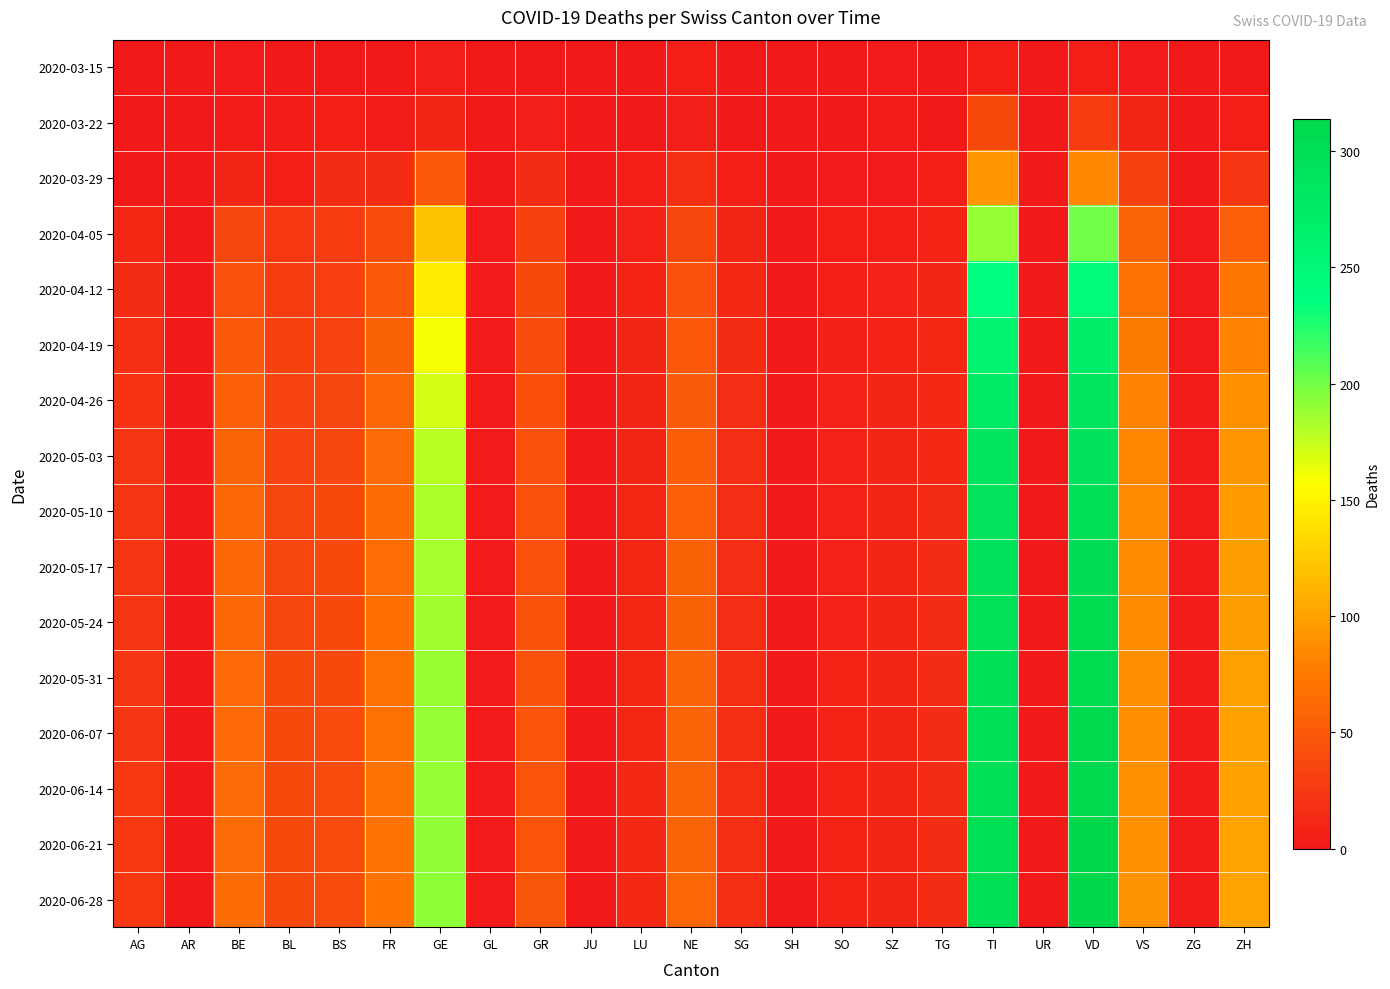

At which category is the sum across all series the highest?

VD